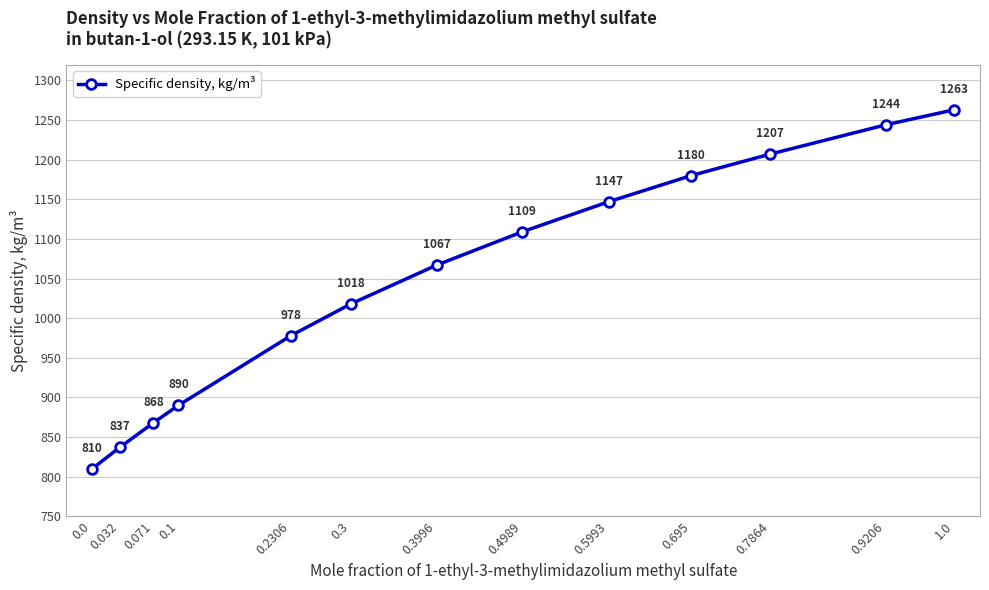

Rank the categories by value from lowest to highest.

0.0, 0.032, 0.071, 0.1, 0.2306, 0.3, 0.3996, 0.4989, 0.5993, 0.695, 0.7864, 0.9206, 1.0